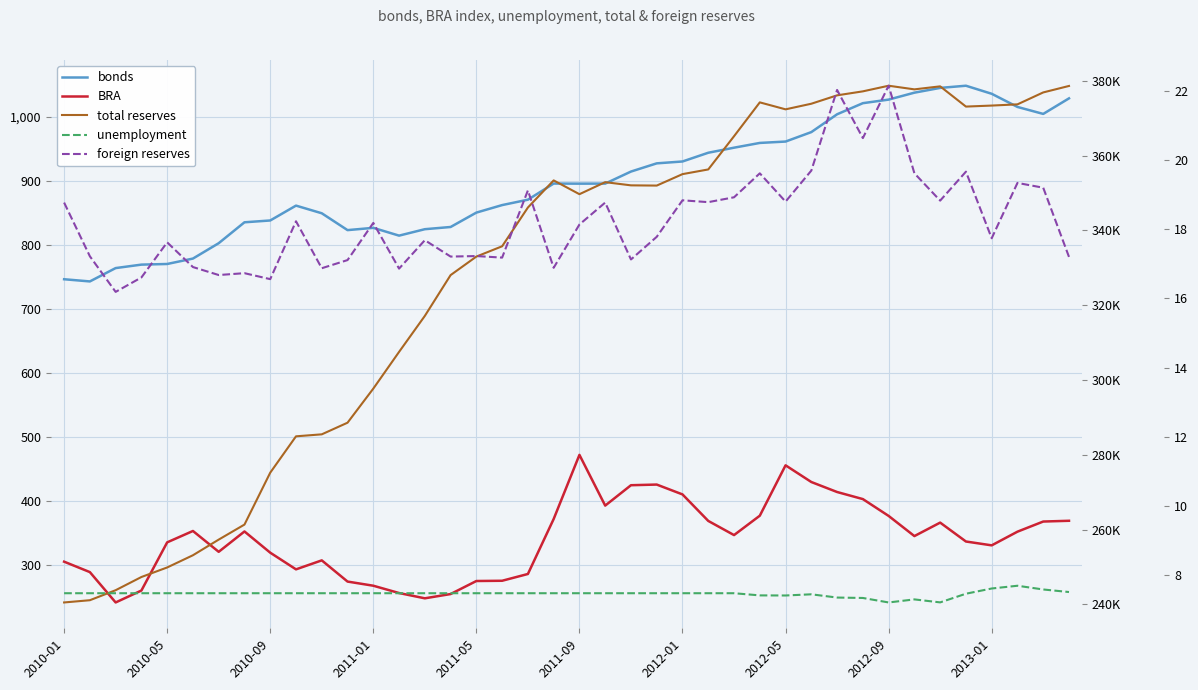

The bonds series shows 210.8 at 15. True or false?

False